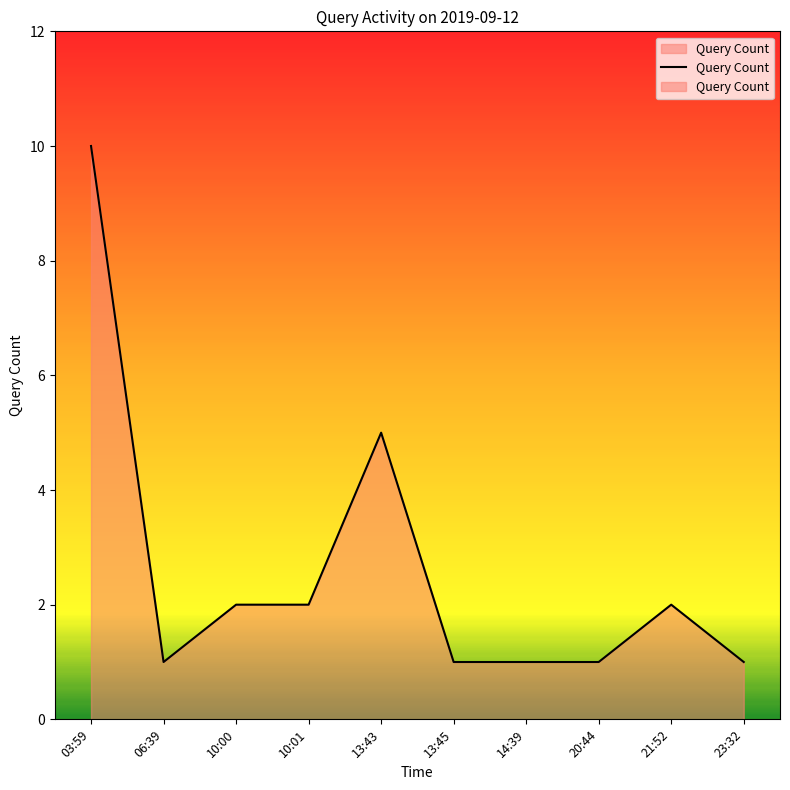

What is the change in value from 13:43 to 14:39?

-4